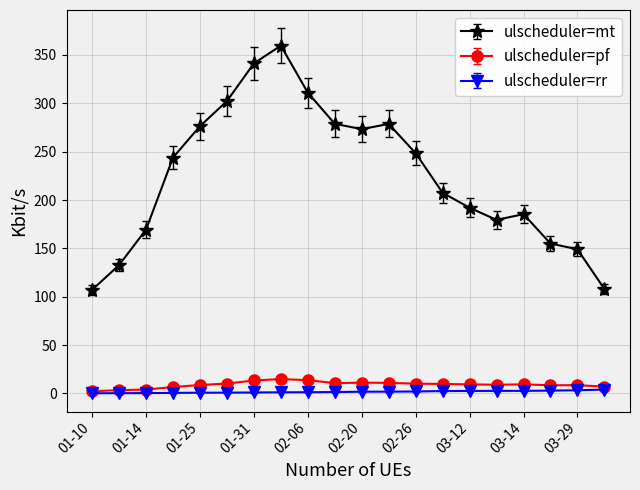

What is the value of the ulscheduler=pf point at the 8th from the left?

14.8